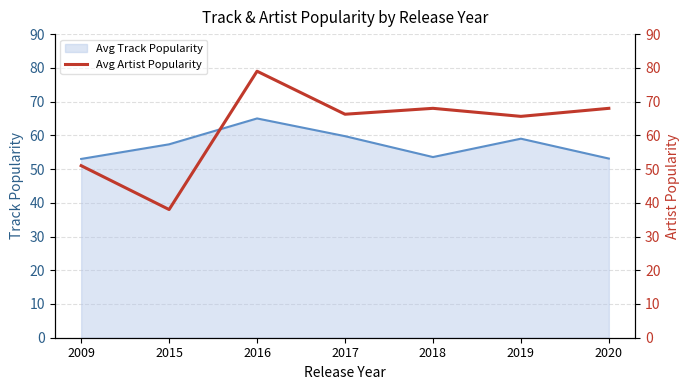

How many points are higher than both their immediate neighbors (excluding endpoints)?

2